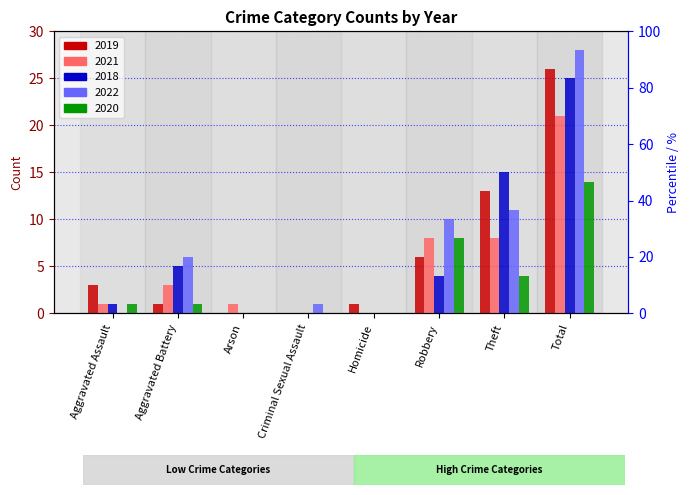

What are all the series names shown in the legend?

2019, 2021, 2018, 2022, 2020